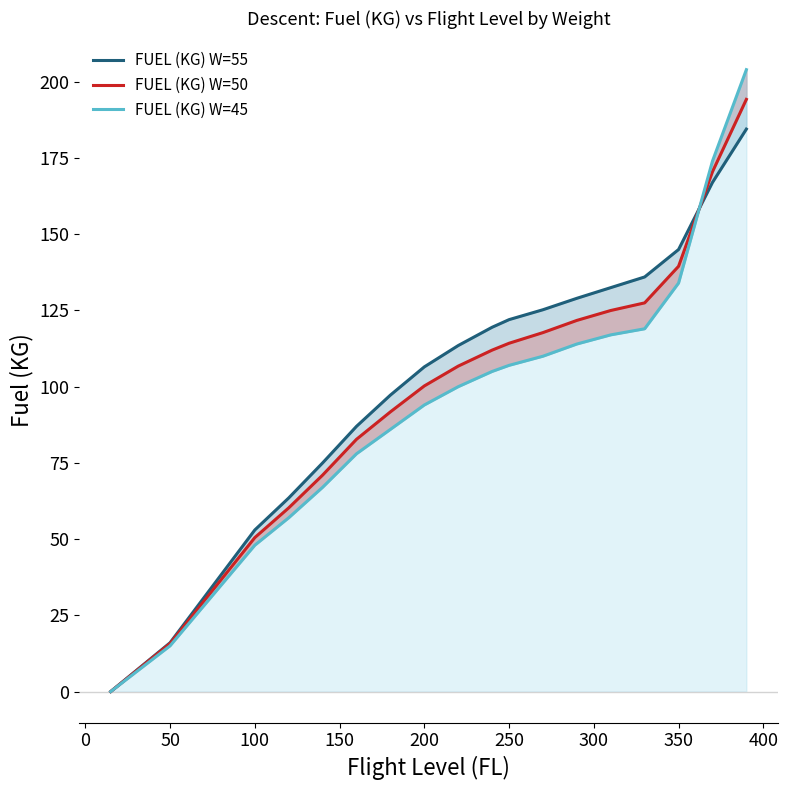

What is the maximum value for FUEL (KG) W=55?

184.5